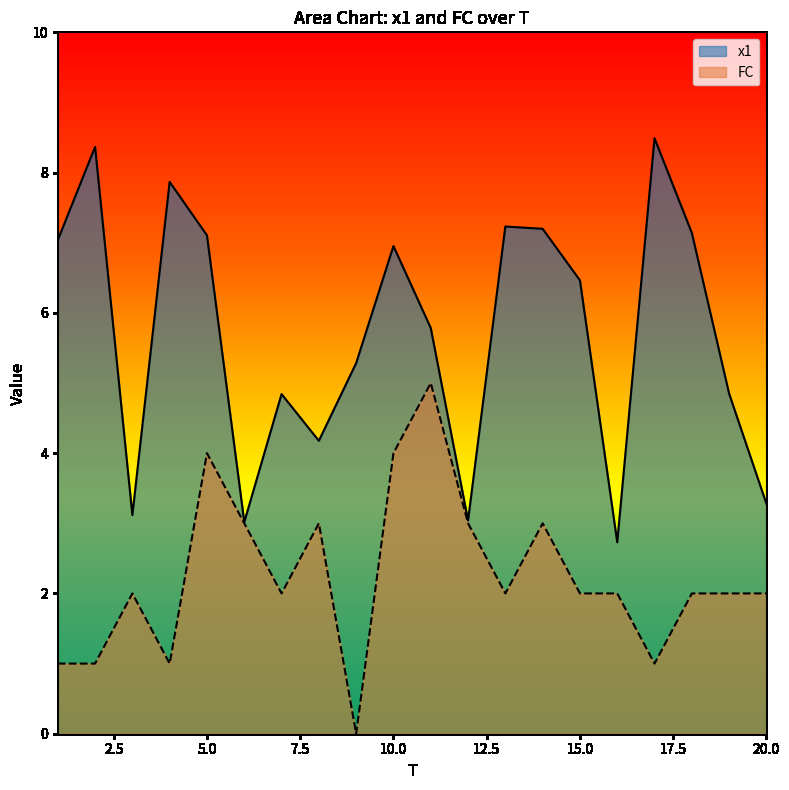

Where is FC nearest to the value 2?

3